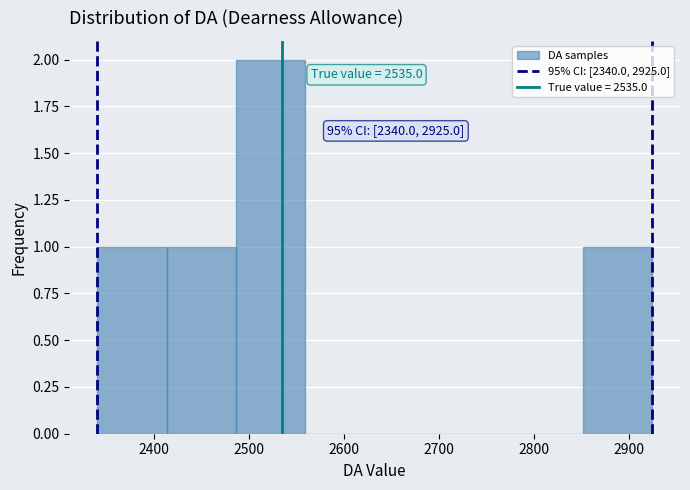

Which range on the x-axis has the tallest bar?

2490 to 2560